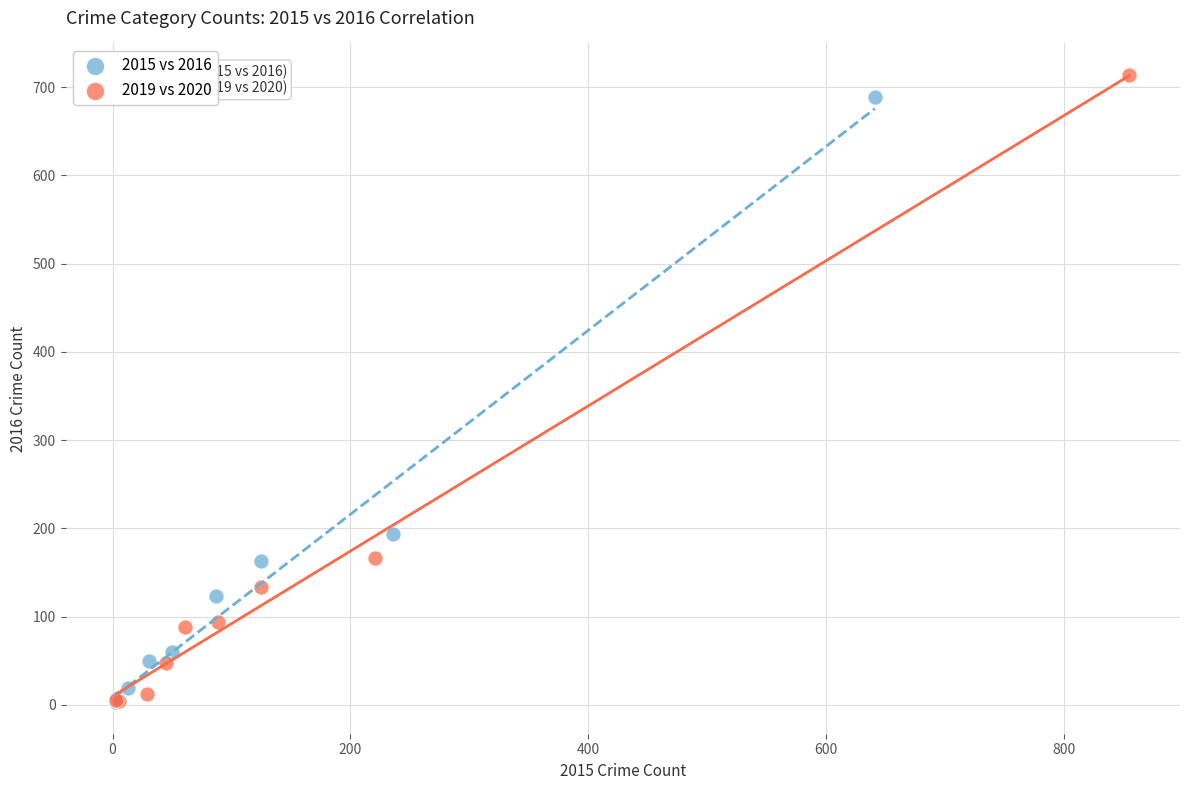

Which series has the widest spread of Y values?

2019 vs 2020